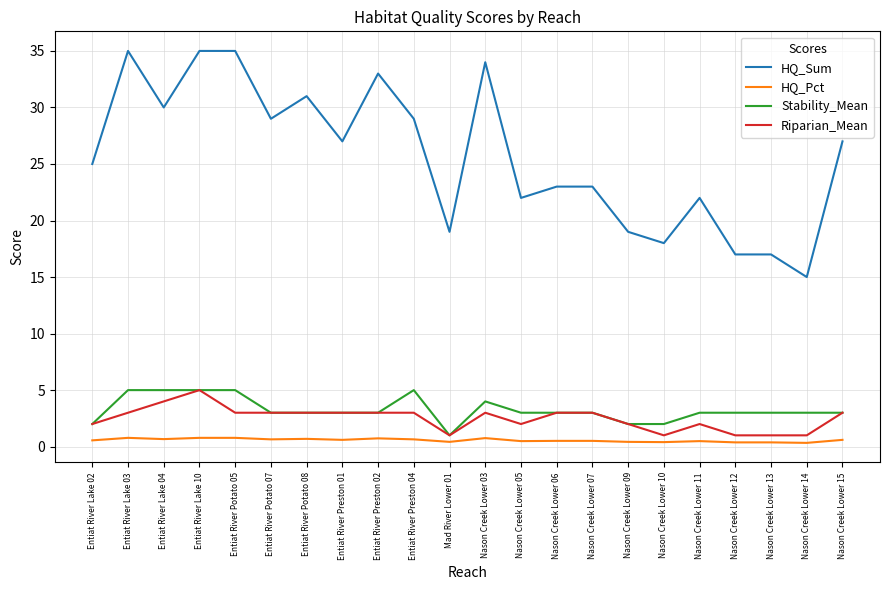

What is the minimum value for Riparian_Mean?

1.0